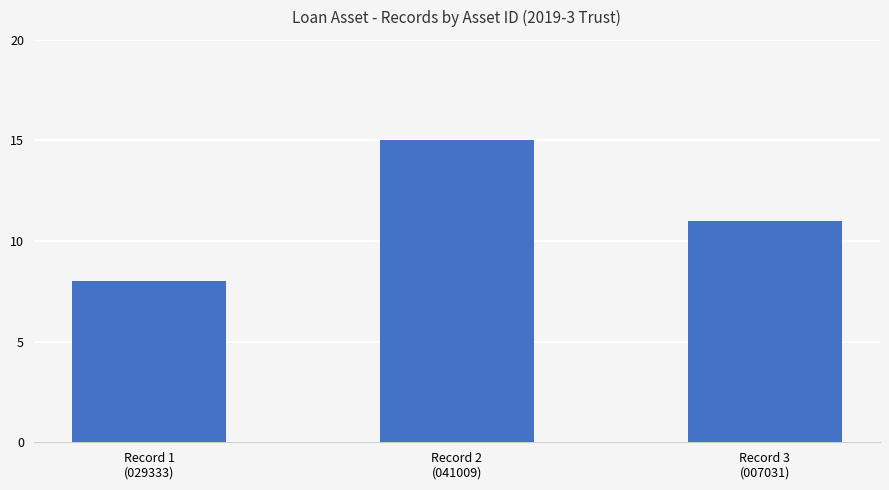

How many series are shown in this chart?

1